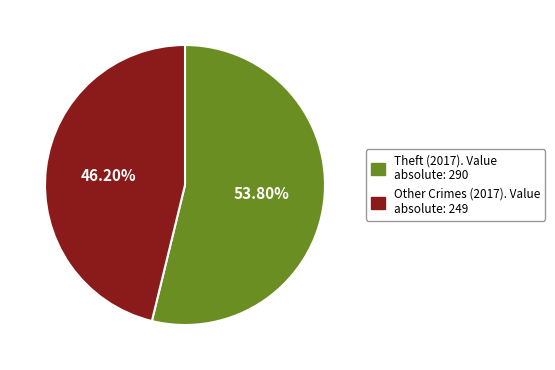

Is there any slice that represents more than half of the pie?

Yes